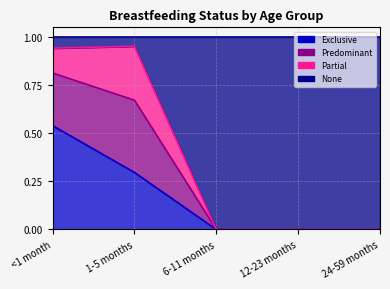

What is the maximum value shown in the chart?

1.0